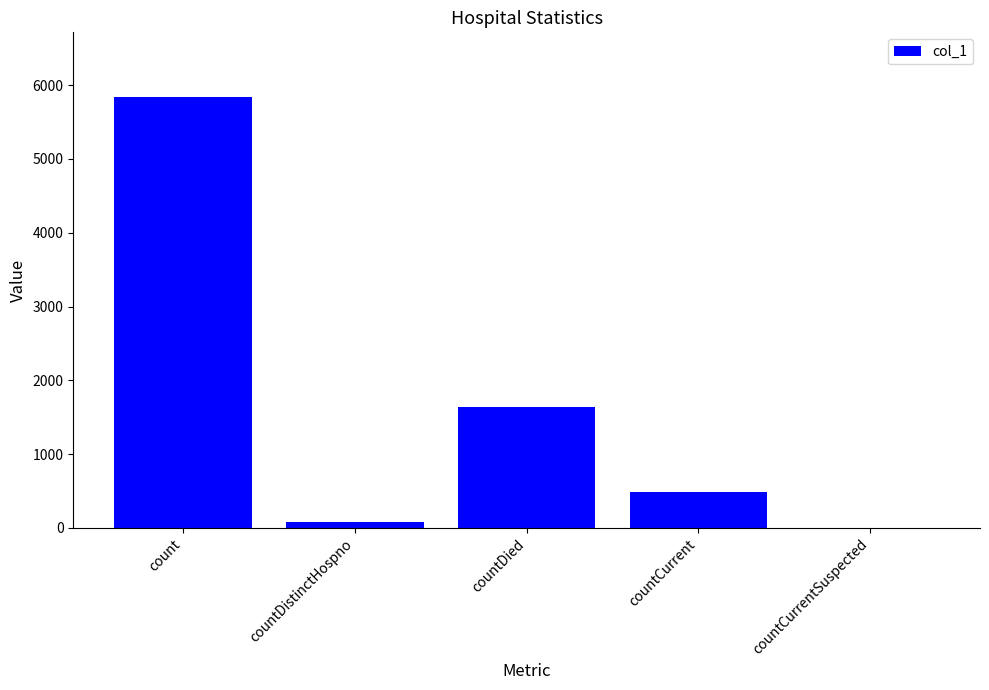

What is the average value?

1609